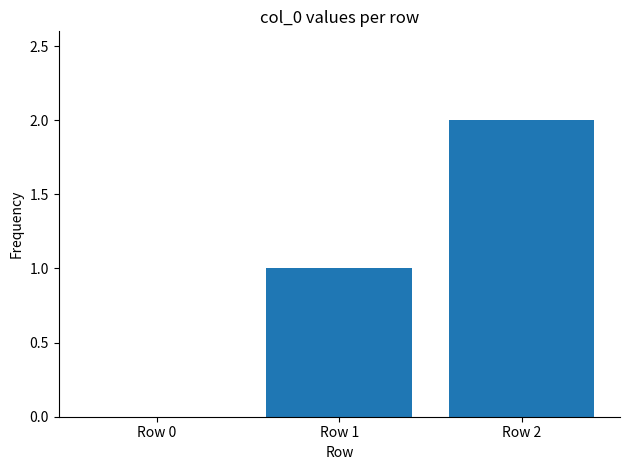

Which has a higher value, Row 2 or Row 1?

Row 2